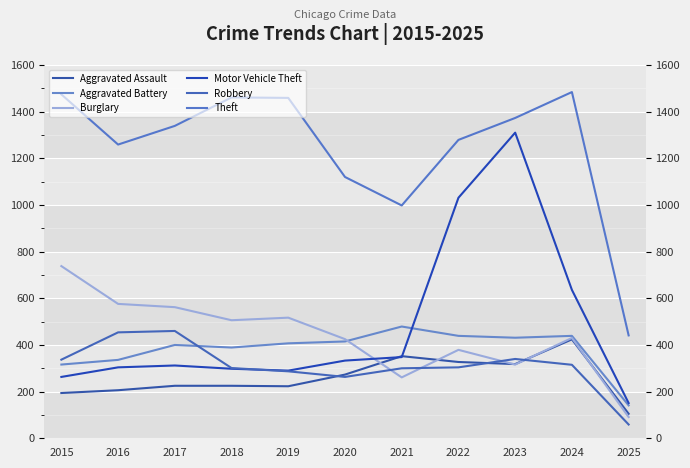

Reading left to right, extract all data points from this chart.

Aggravated Assault: 2015=194	2016=206	2017=225	2018=225	2019=223	2020=273	2021=352	2022=327	2023=318	2024=424	2025=105
Aggravated Battery: 2015=316	2016=336	2017=400	2018=389	2019=407	2020=415	2021=479	2022=439	2023=431	2024=439	2025=141
Burglary: 2015=738	2016=576	2017=562	2018=506	2019=517	2020=425	2021=261	2022=379	2023=316	2024=430	2025=91
Motor Vehicle Theft: 2015=263	2016=304	2017=312	2018=298	2019=290	2020=333	2021=348	2022=1031	2023=1310	2024=636	2025=151
Robbery: 2015=337	2016=454	2017=460	2018=301	2019=287	2020=263	2021=300	2022=304	2023=340	2024=315	2025=59
Theft: 2015=1474	2016=1259	2017=1339	2018=1461	2019=1459	2020=1120	2021=998	2022=1279	2023=1373	2024=1484	2025=441